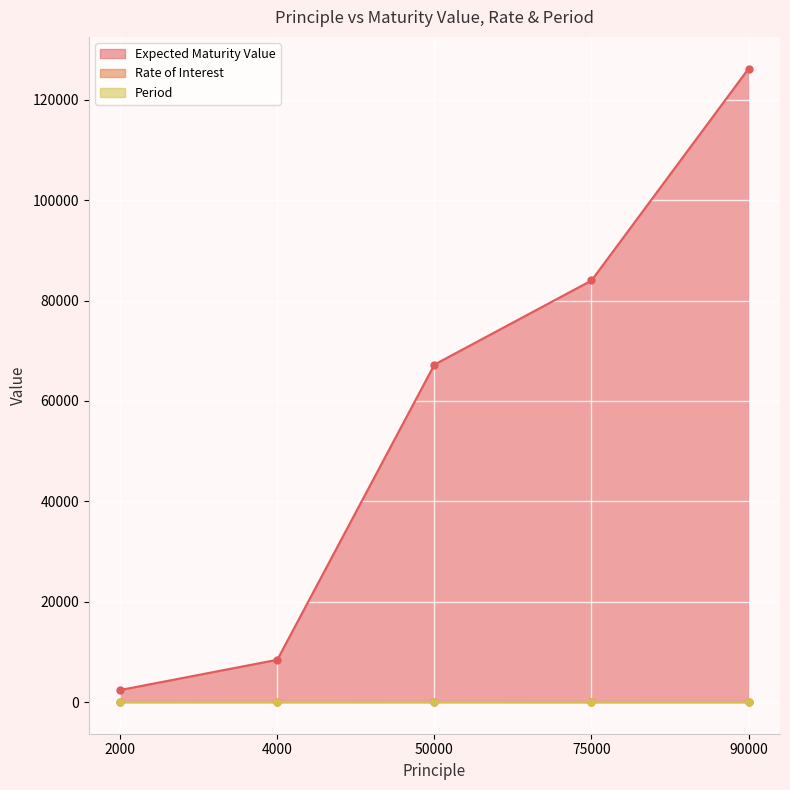

What is the approximate value of expmaturityvalue at 50000, to the nearest 50?

67250